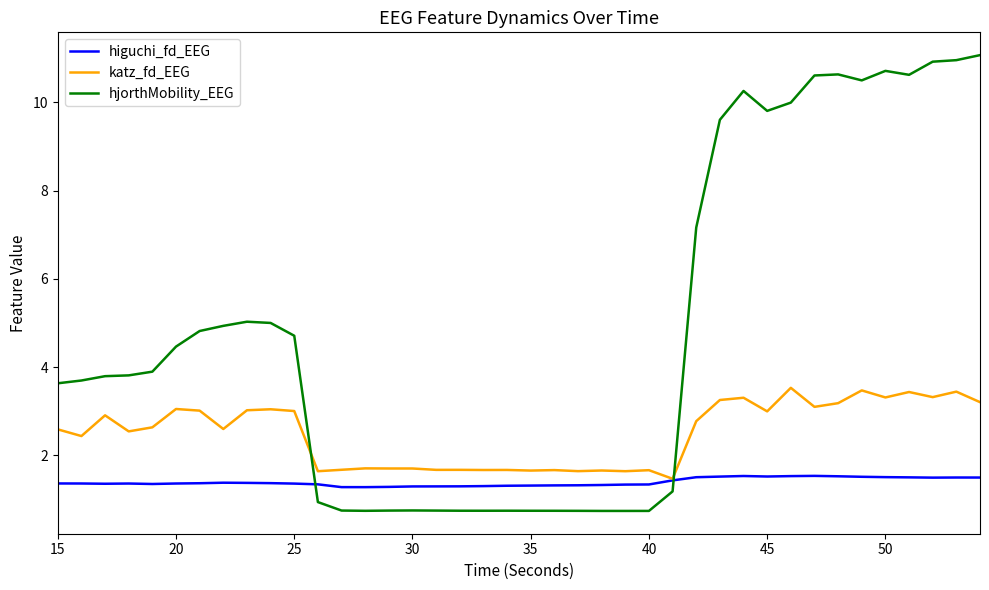

In higuchi_fd_EEG, how many points are higher than both neighbors (excluding endpoints)?

5